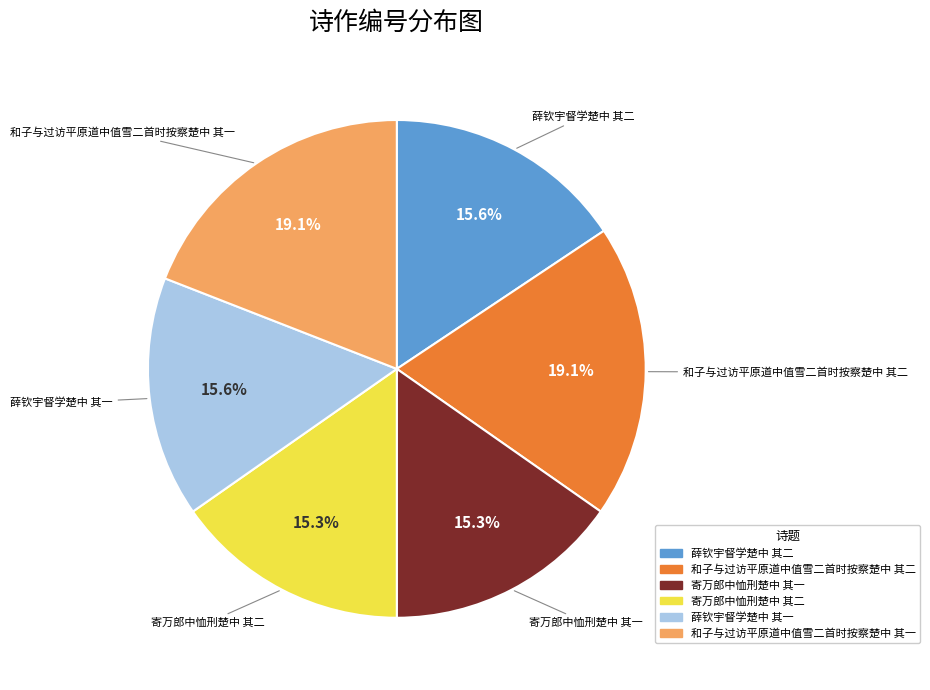

Approximately how many times larger is the value at 薛钦宇督学楚中 其一 compared to 寄万郎中恤刑楚中 其一?

1.0